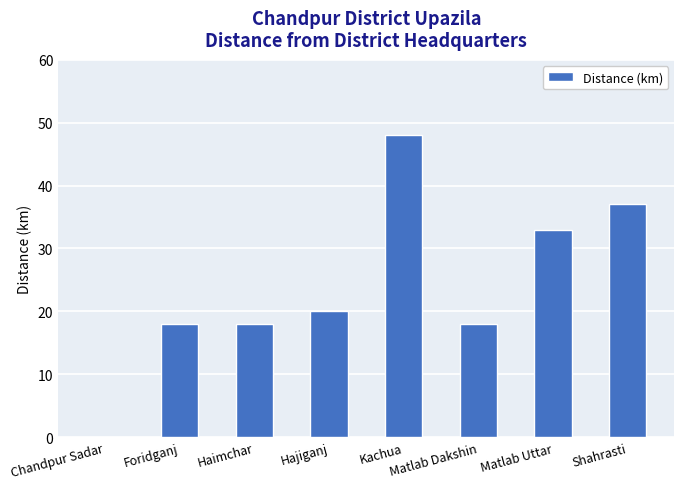

The chart shows a value of 48 at Kachua. True or false?

True